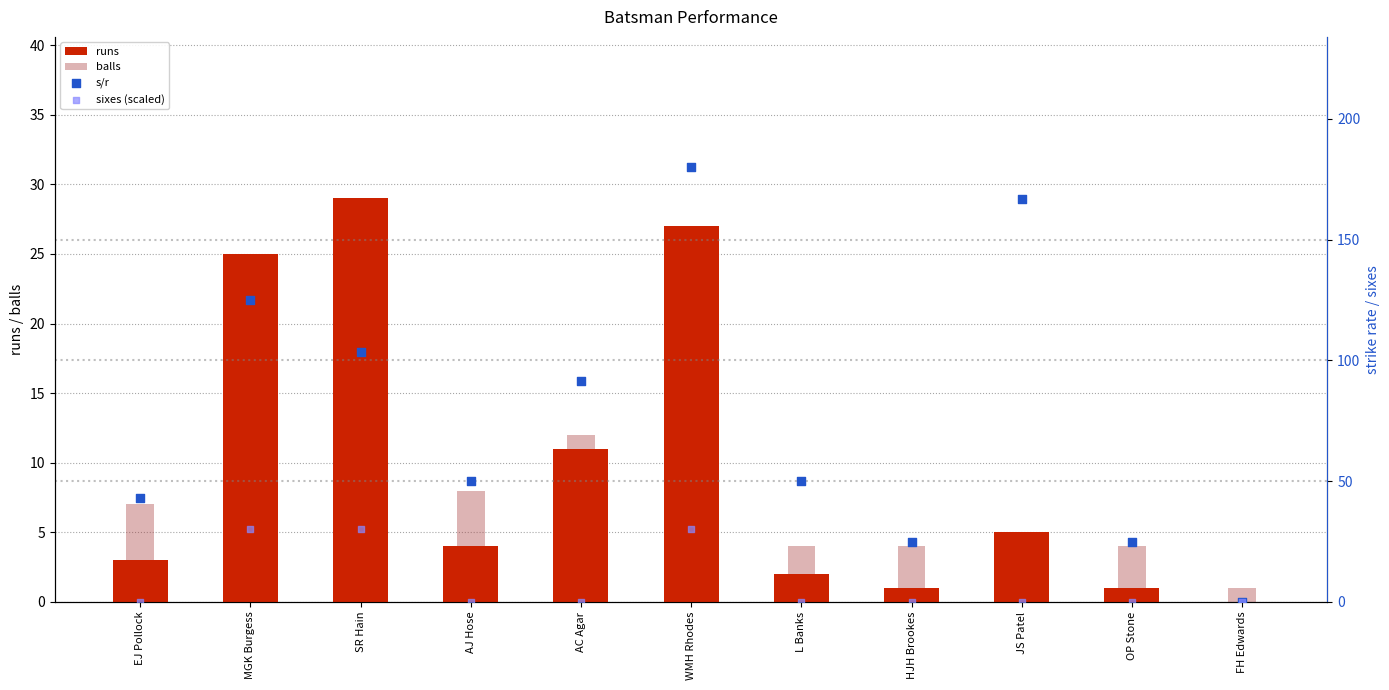

Which series has the widest spread of Y values?

s/r